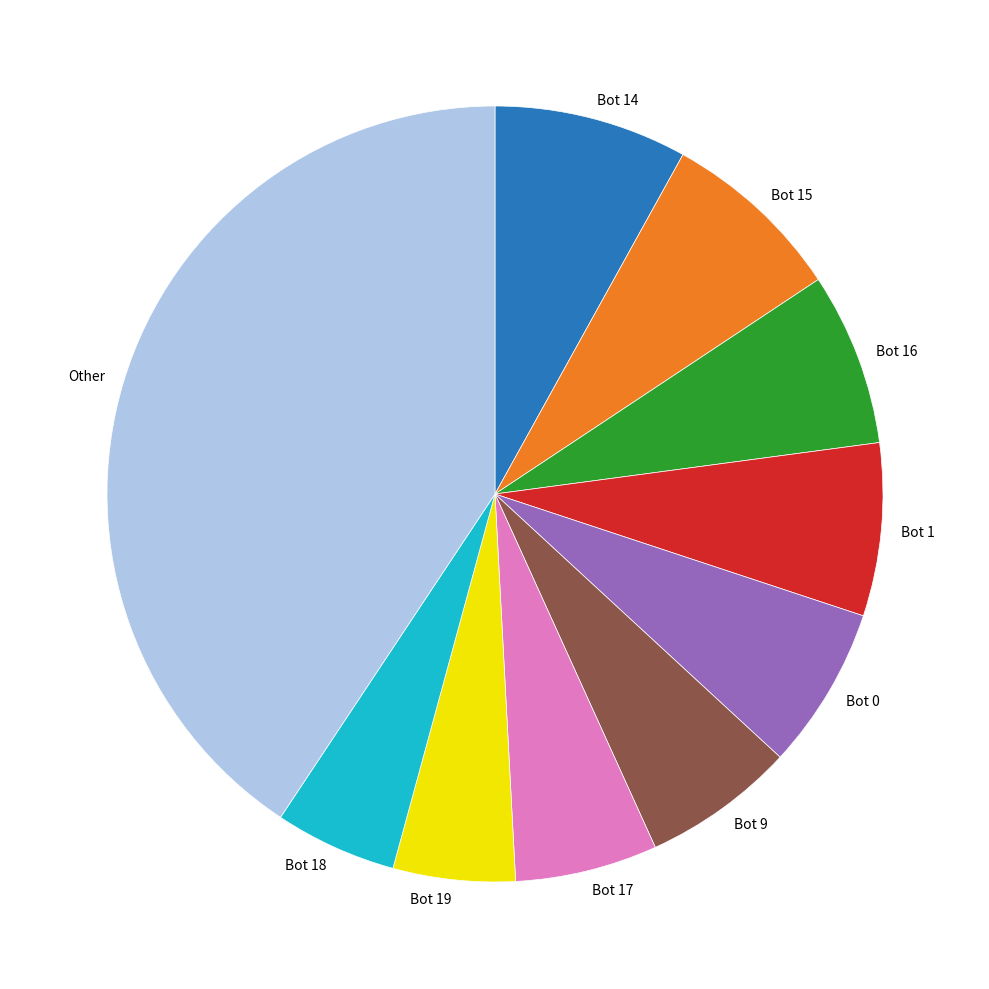

Is it true that Bot 18 is 5% of the pie?

True